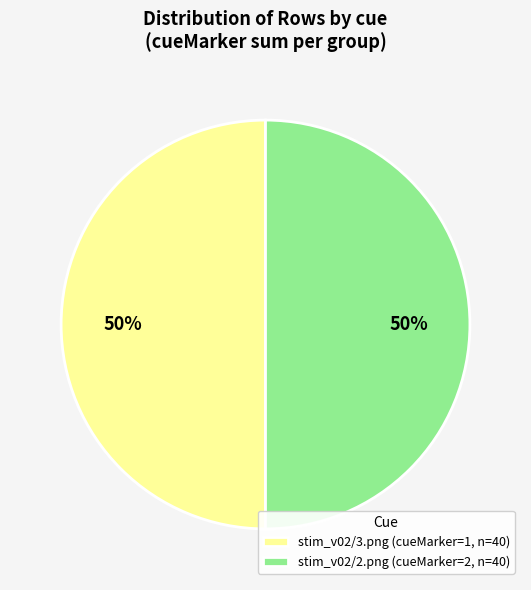

To the nearest percent, what is the average slice percentage?

50%